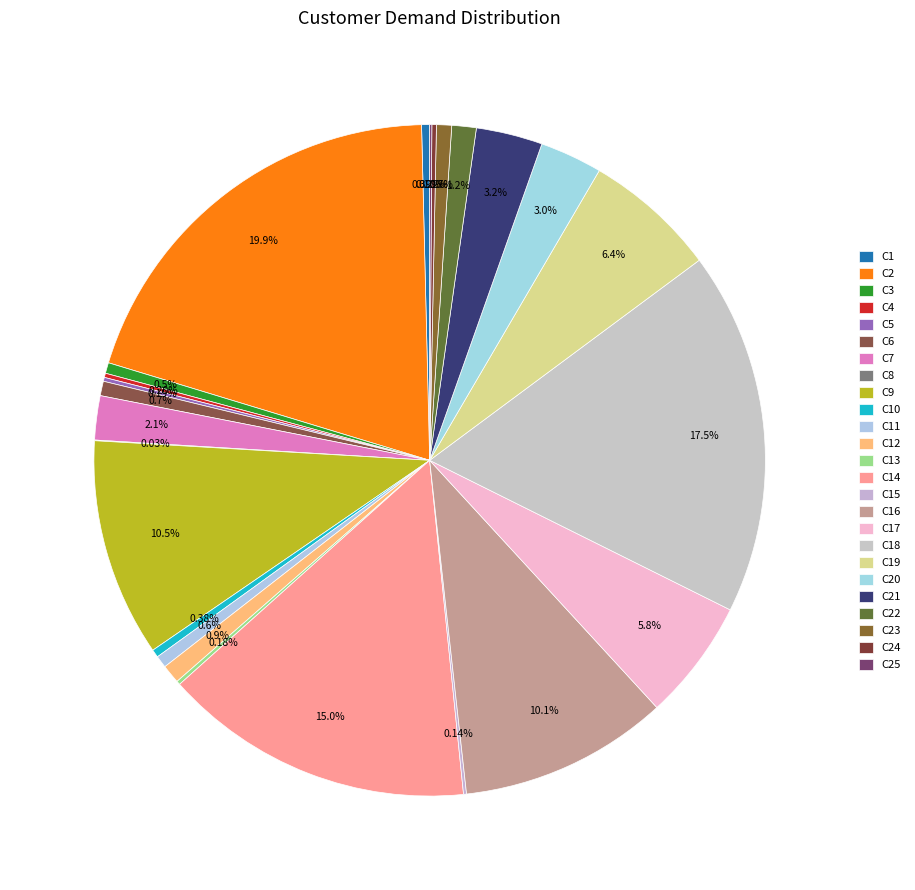

Is the sum of C19 and C13 greater than half?

No